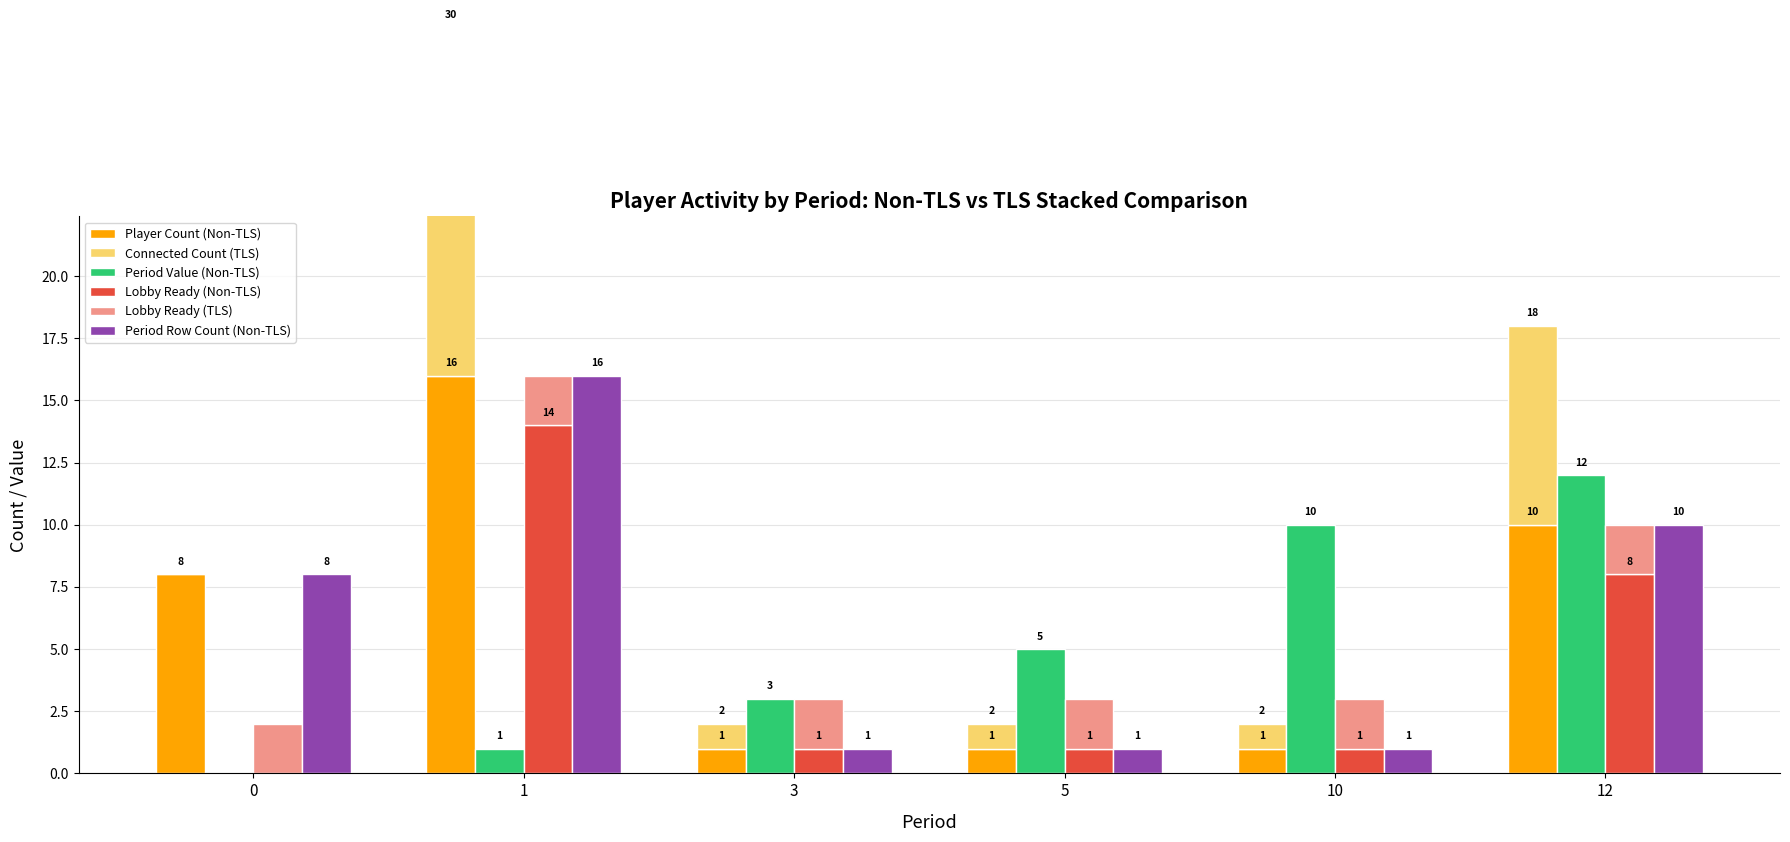

Where does the Connected Count (TLS) series first go above 1?

1